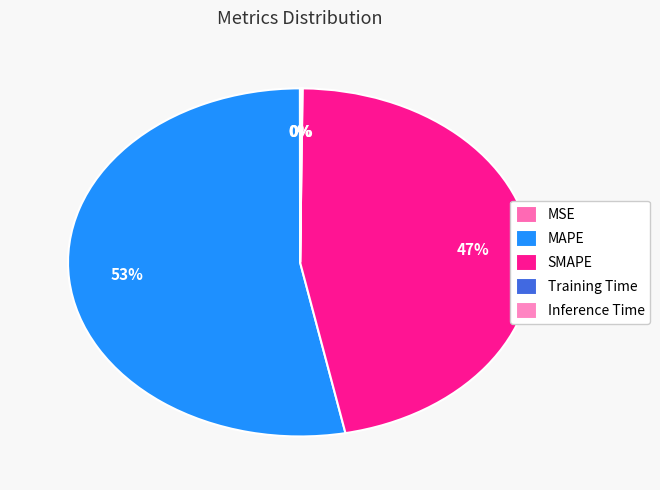

Is it true that Training Time is 1% of the pie?

False